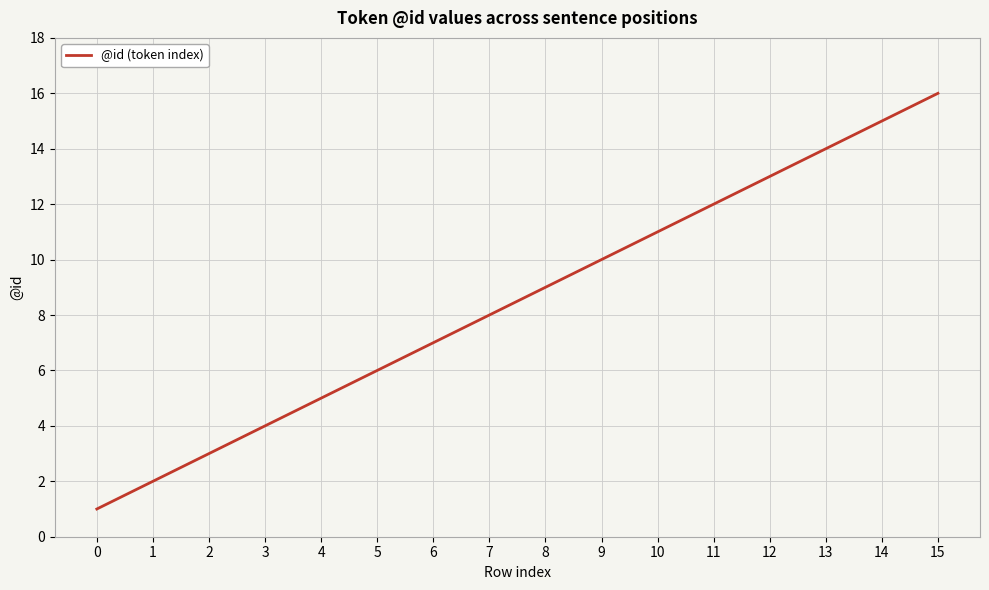

Which has a higher value, 10 or 13?

13